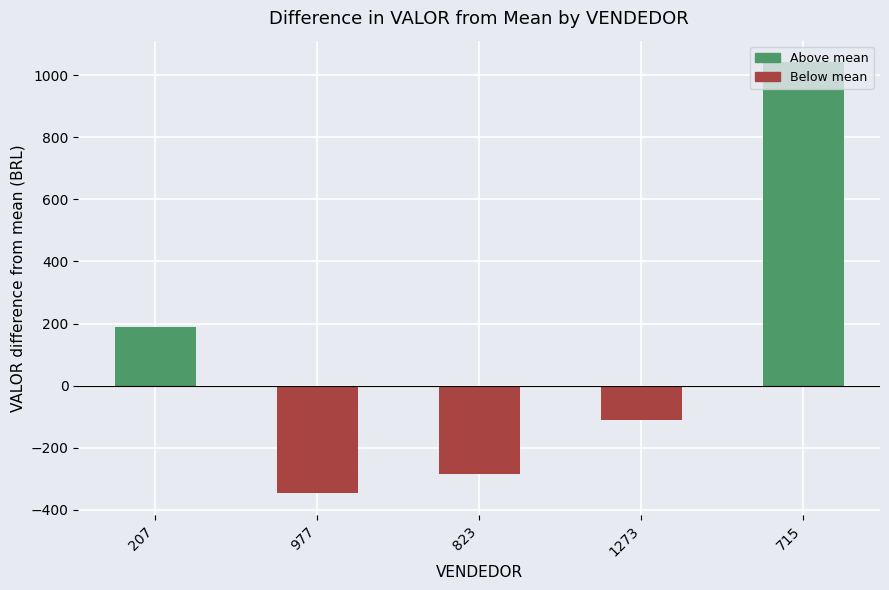

Where does the data first go above -112?

207